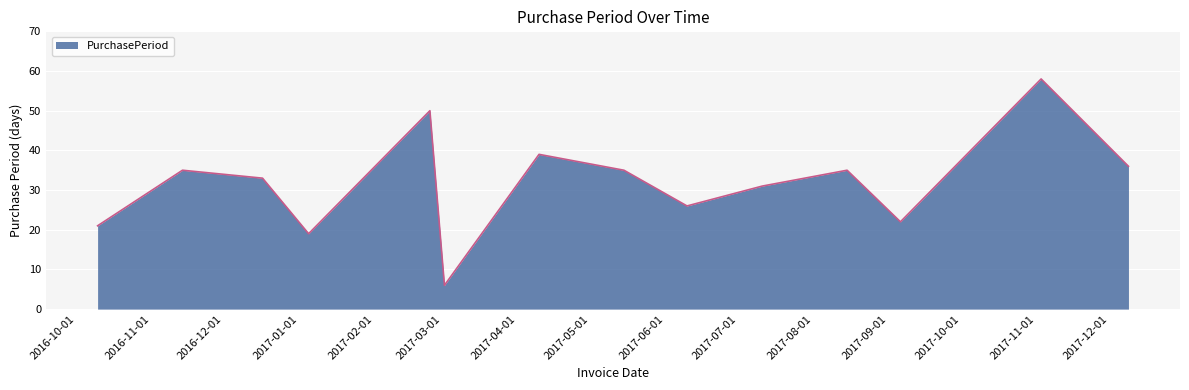

How many categories are shown in the chart?

14